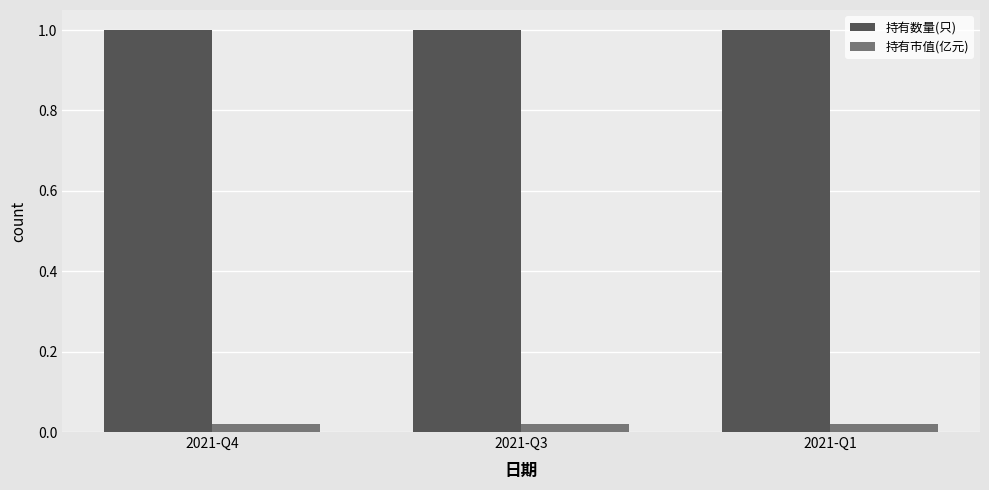

List the series in order of their overall mean, highest first.

持有数量(只), 持有市值(亿元)